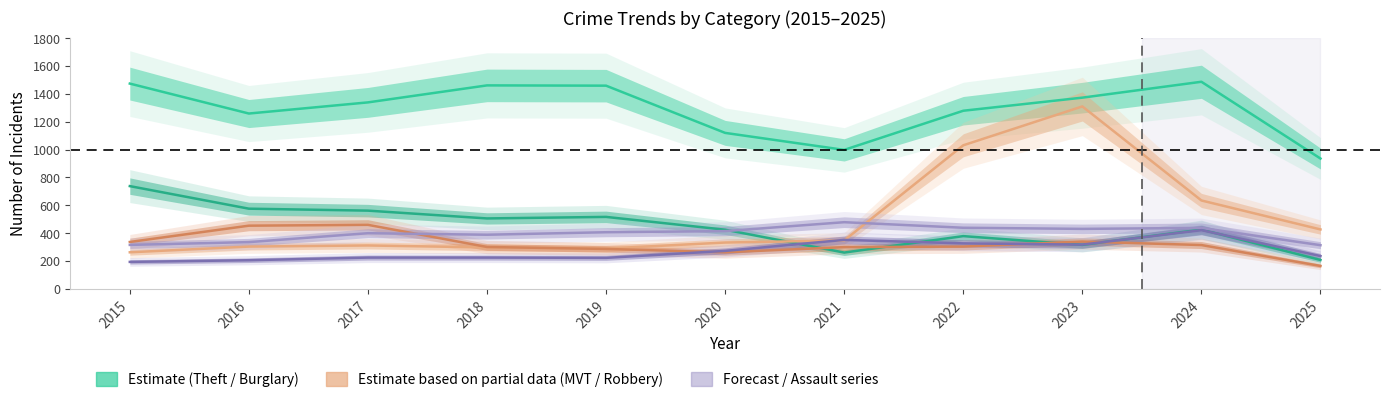

Is the value of Aggravated Assault at 2016 greater than the value of Robbery at 2025?

Yes